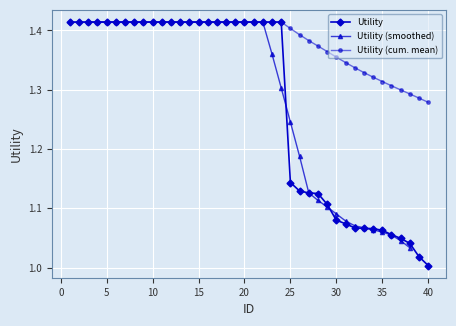

At which category does the chart reach its minimum across all series?

40